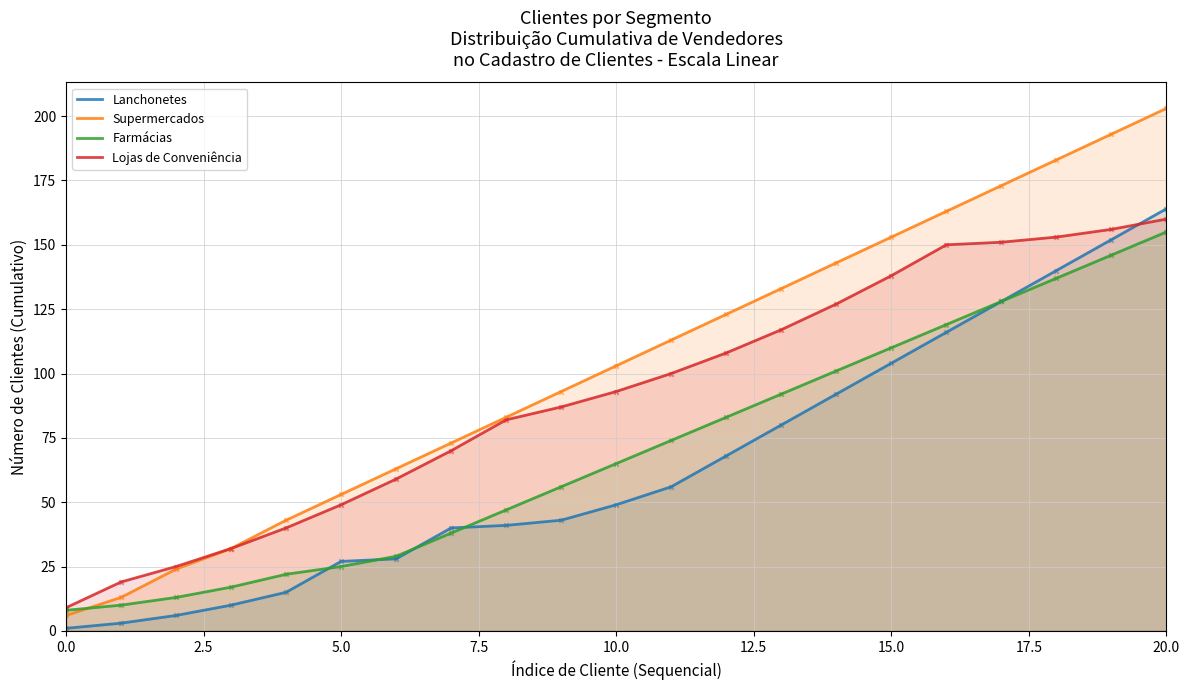

Which series has the largest total across all categories?

Supermercados